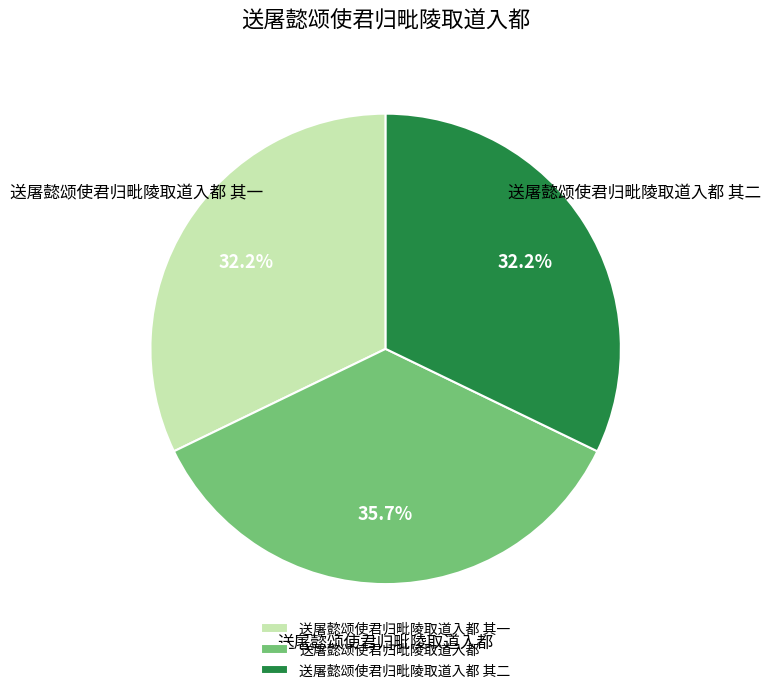

How many slices are in this pie chart?

3